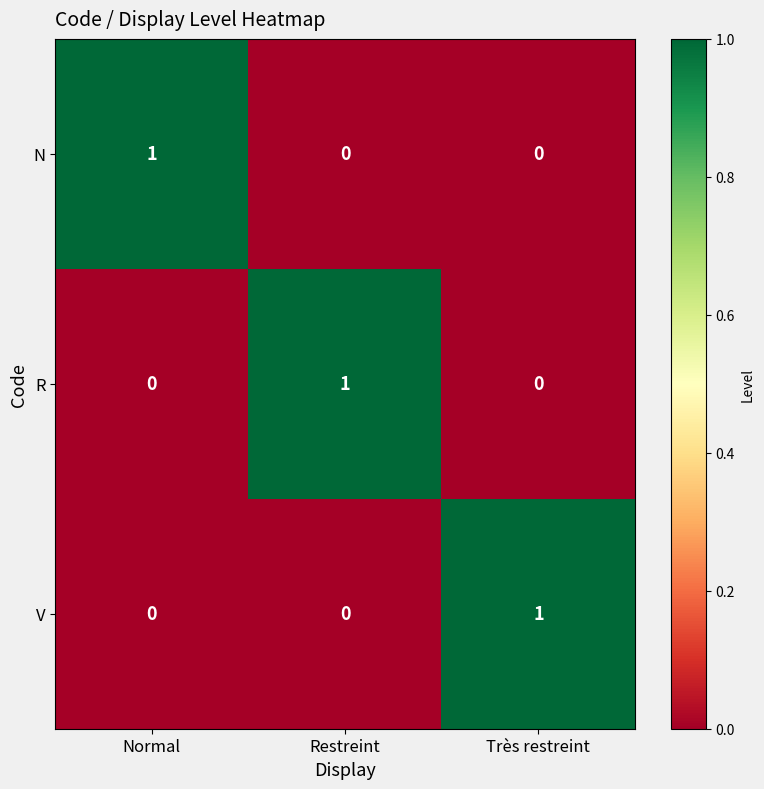

At how many categories does at least one series exceed 0?

3